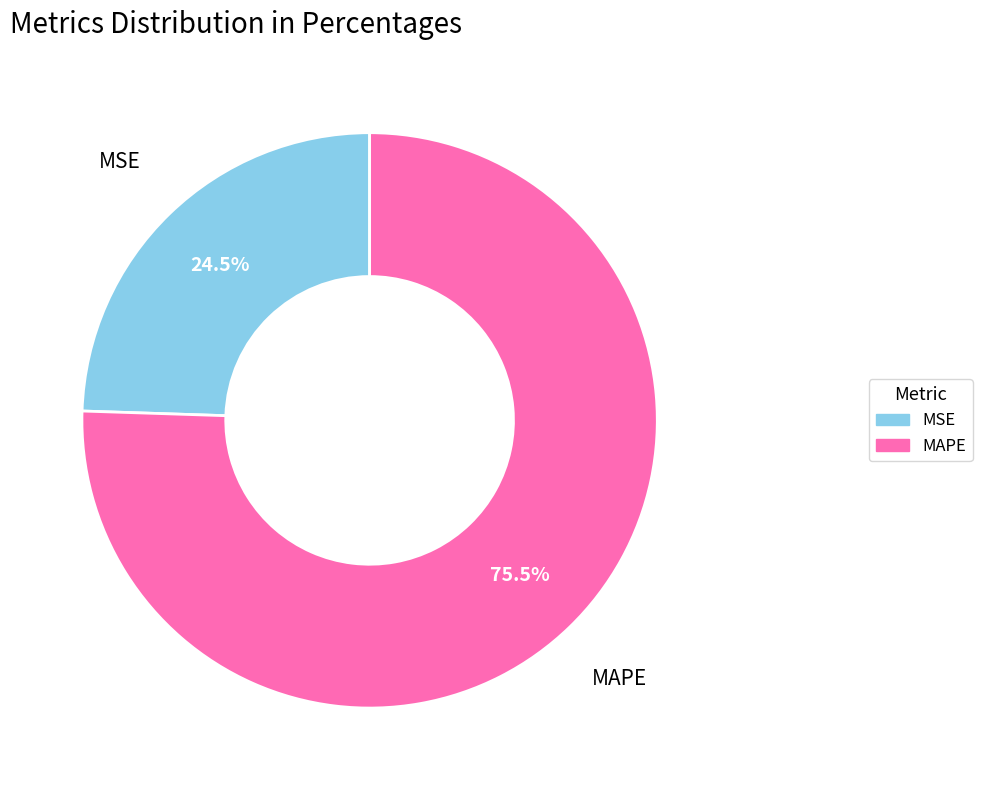

What percentage do MSE and MAPE together represent?

100.0%